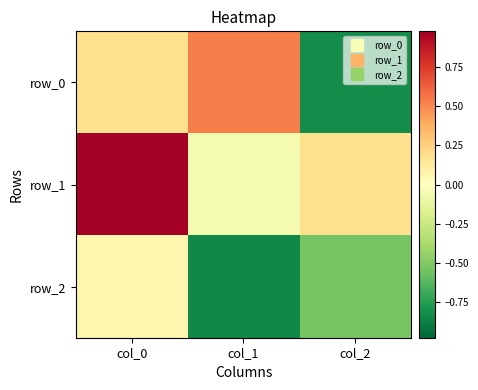

Which category has the lowest value in the row_0 series?

col_2